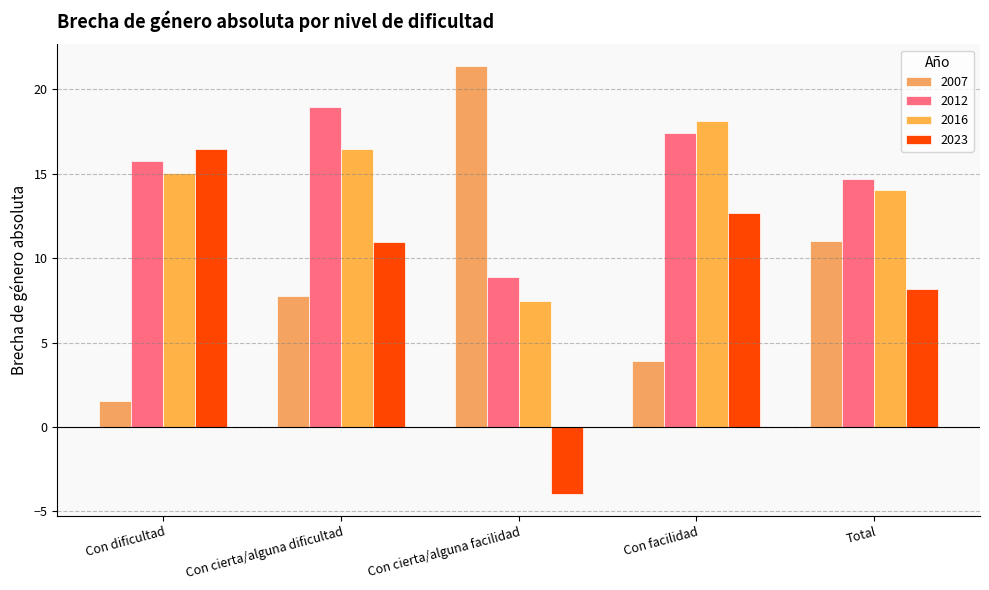

Is it true that 2016 equals 28.4 at Con facilidad?

False